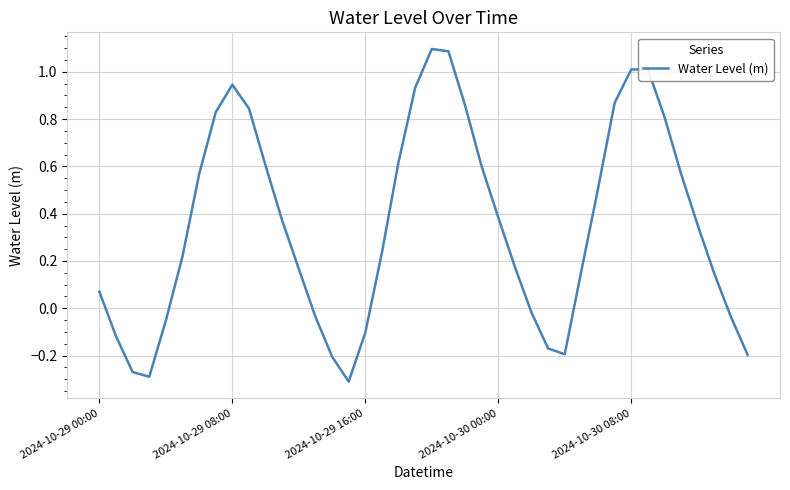

What is the difference between the maximum and minimum values?

1.4